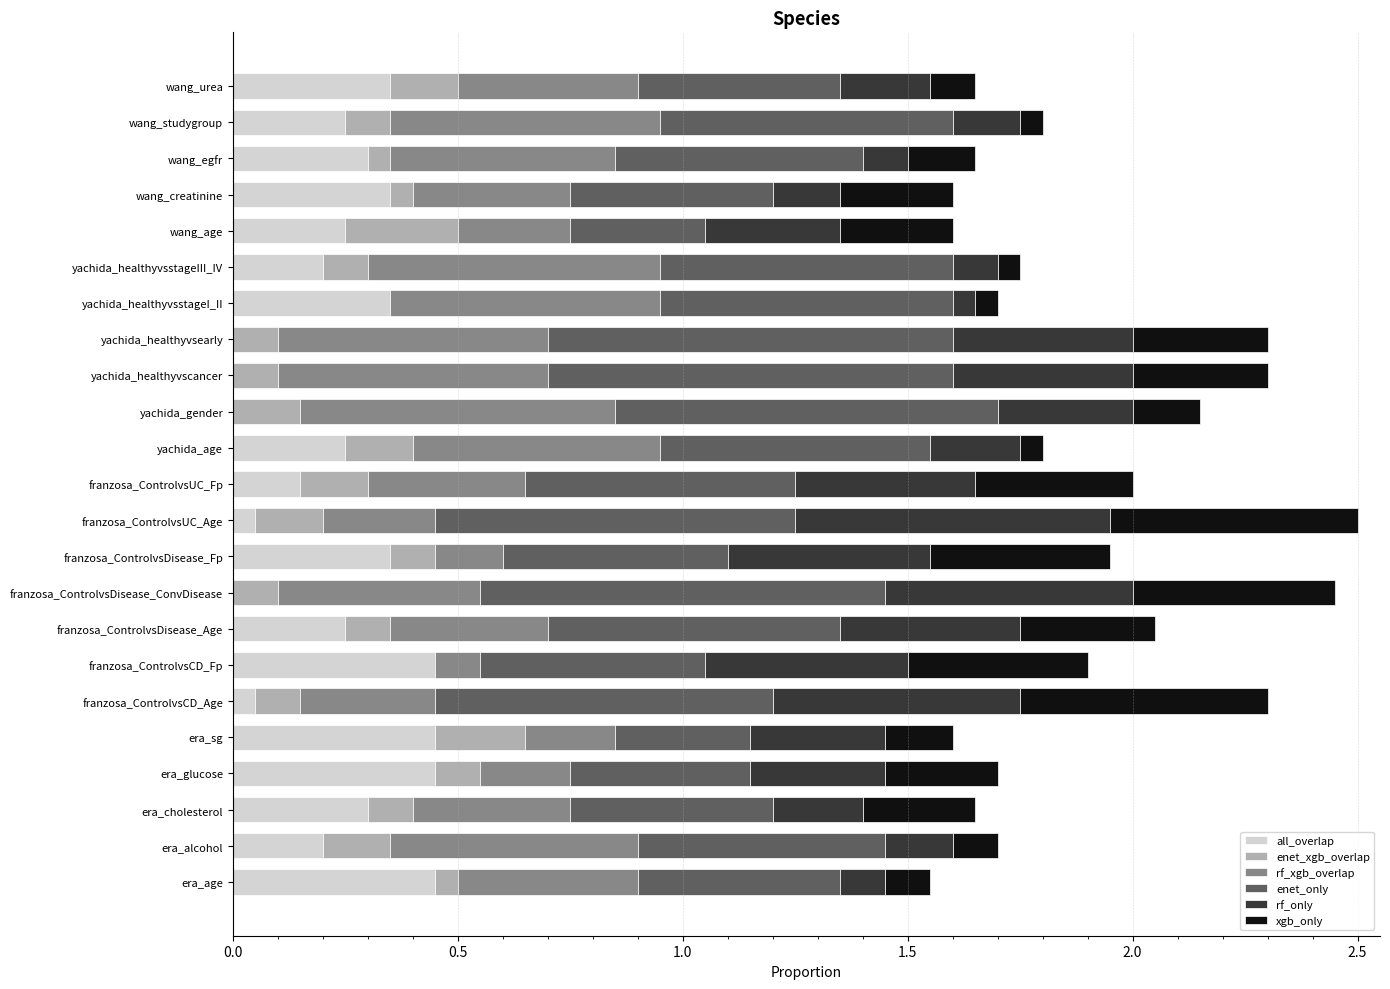

What is the sum of all all_overlap values?

5.5